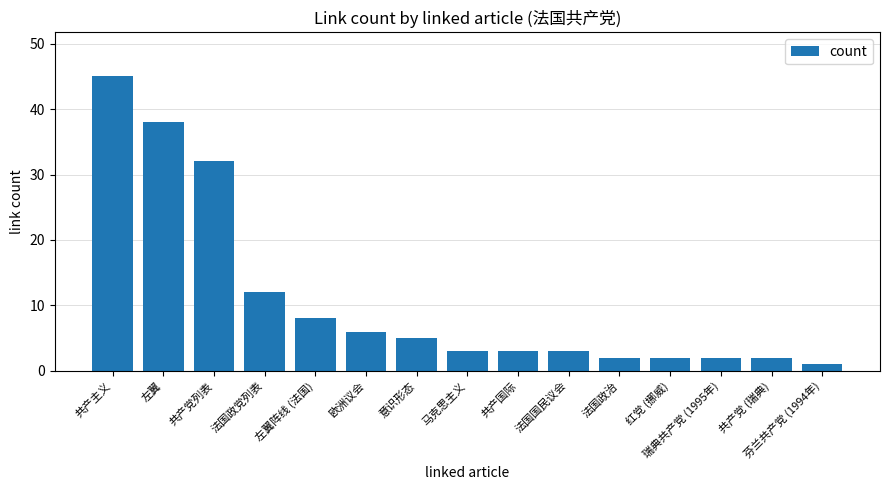

Reading right to left, transcribe all the data shown in this chart.

芬兰共产党 (1994年)=1	共产党 (瑞典)=2	瑞典共产党 (1995年)=2	红党 (挪威)=2	法国政治=2	法国国民议会=3	共产国际=3	马克思主义=3	意识形态=5	欧洲议会=6	左翼阵线 (法国)=8	法国政党列表=12	共产党列表=32	左翼=38	共产主义=45